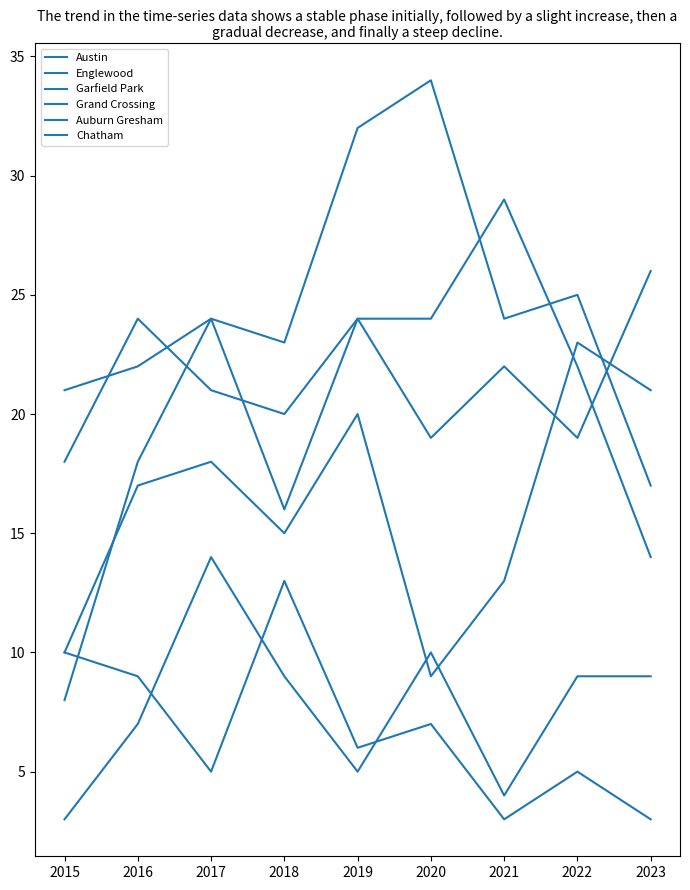

Which category has the highest value across all series?

2020